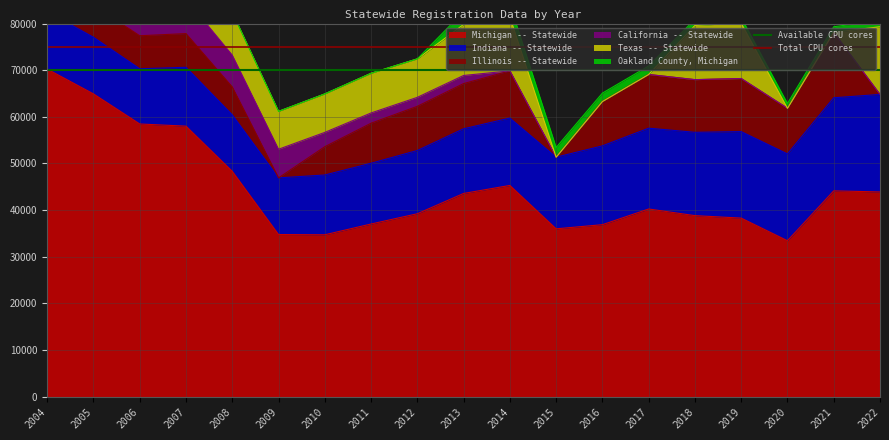

Which category has the highest value in the Michigan -- Statewide series?

2004